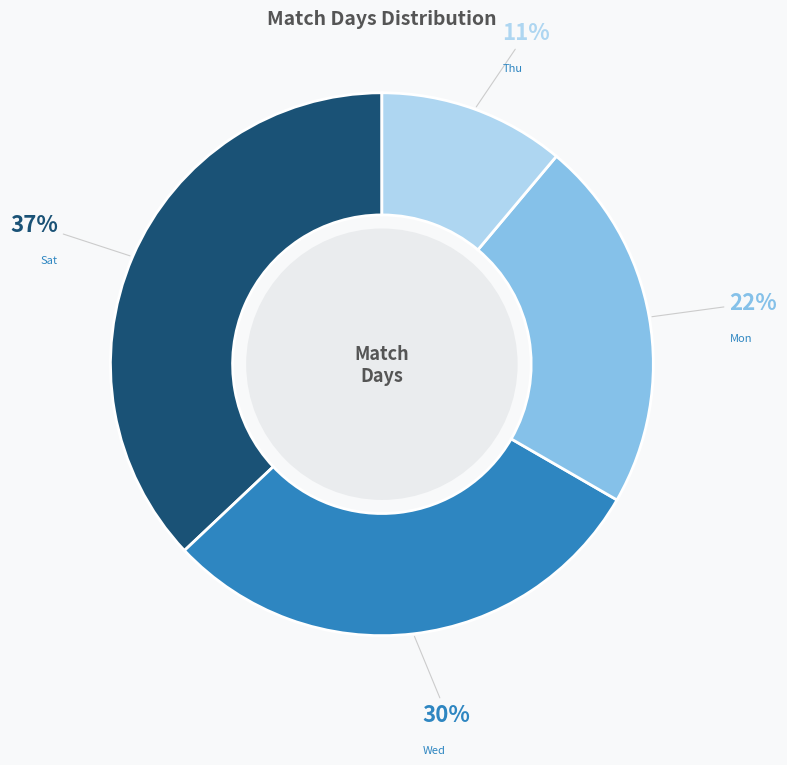

What percentage is the Sat slice, to the nearest percent?

37%